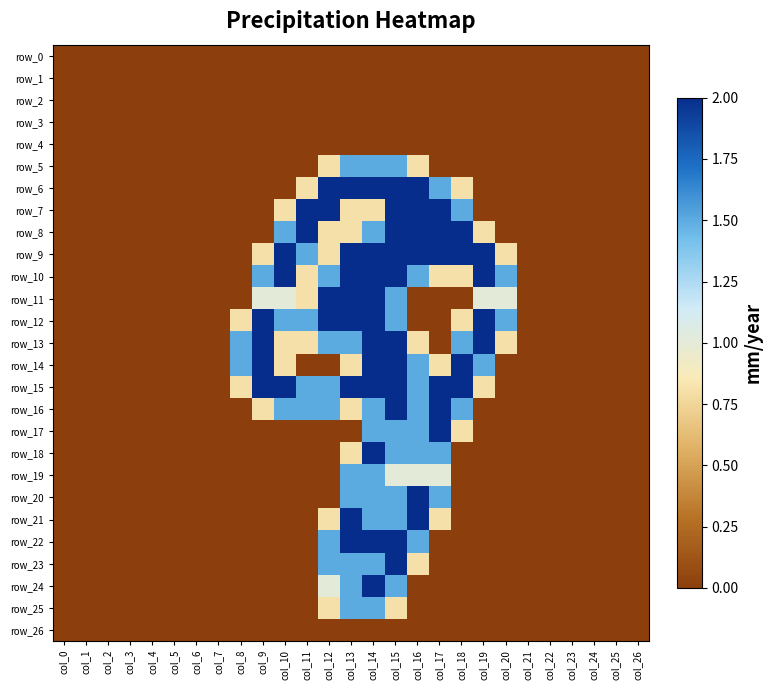

Which label corresponds to the smallest value in the chart?

col_0